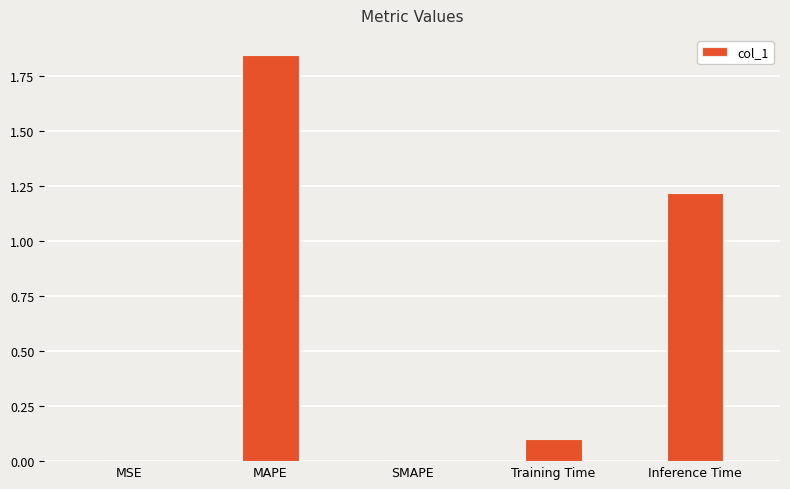

What is the sum of all values?

3.2